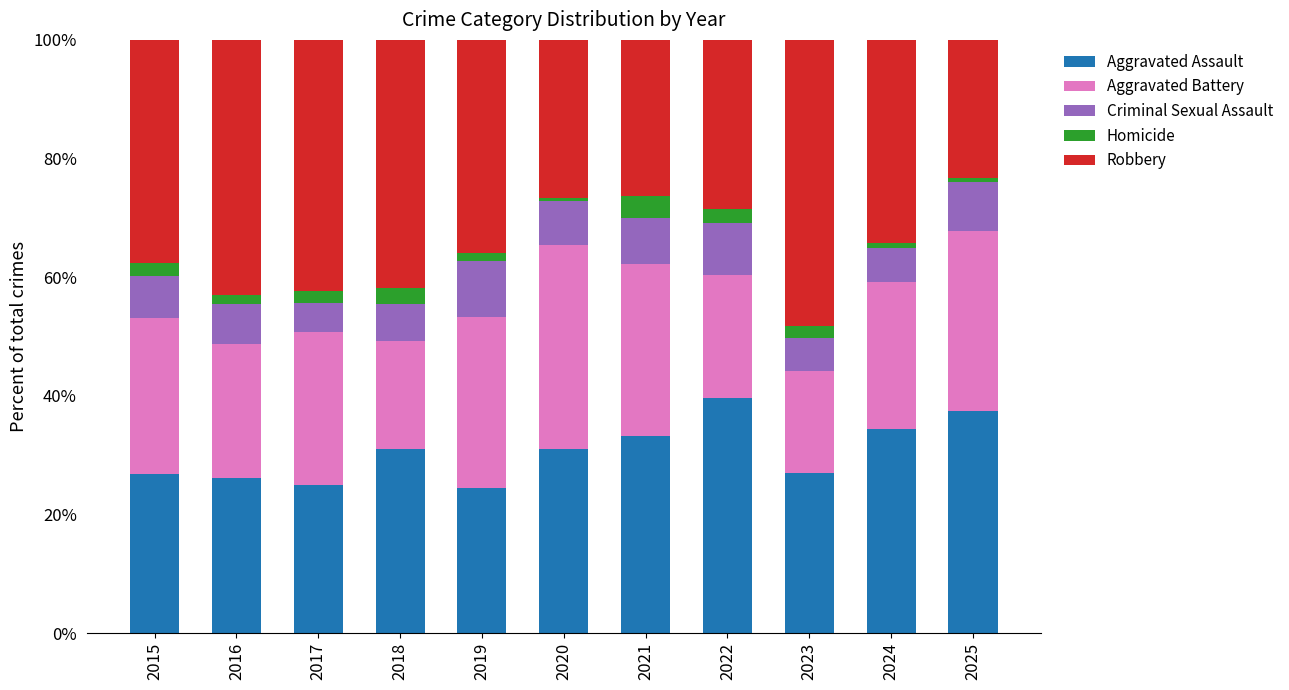

The Aggravated Assault series shows 27.1 at 2023. True or false?

True